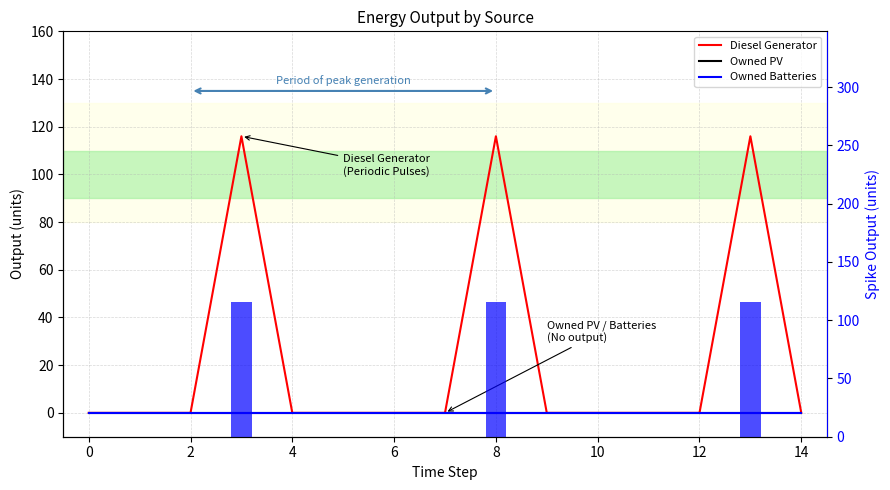

True or false: Diesel Generator (bars) has a value of 81 at 13.

False